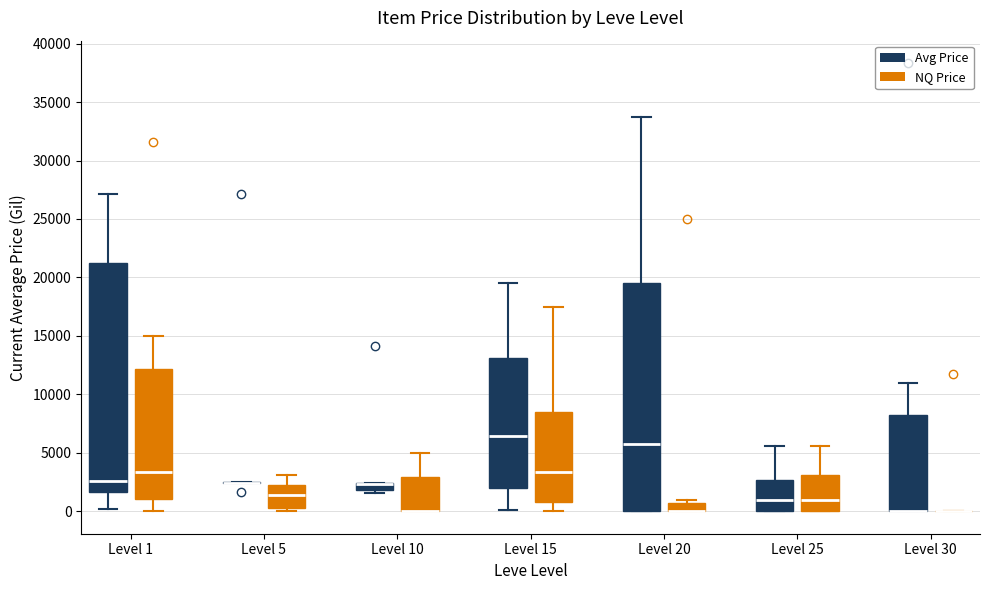

Where does the upper whisker of the box for Level 1 (Avg Price) end on the y-axis? The values are not printed on the chart, so give them approximately, as read against the axis.

27000